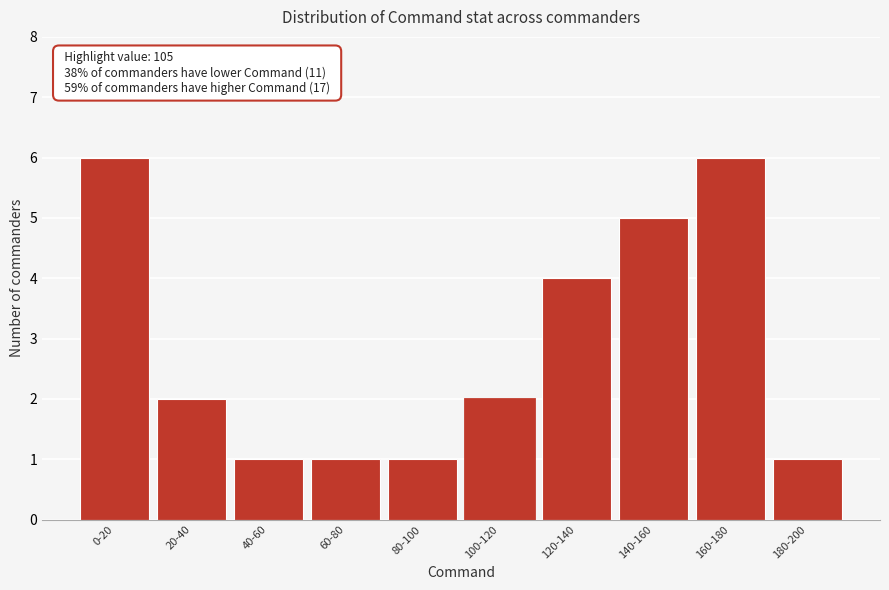

Reading left to right, list all the values displayed in this chart.

6	2	1	1	1	2	4	5	6	1